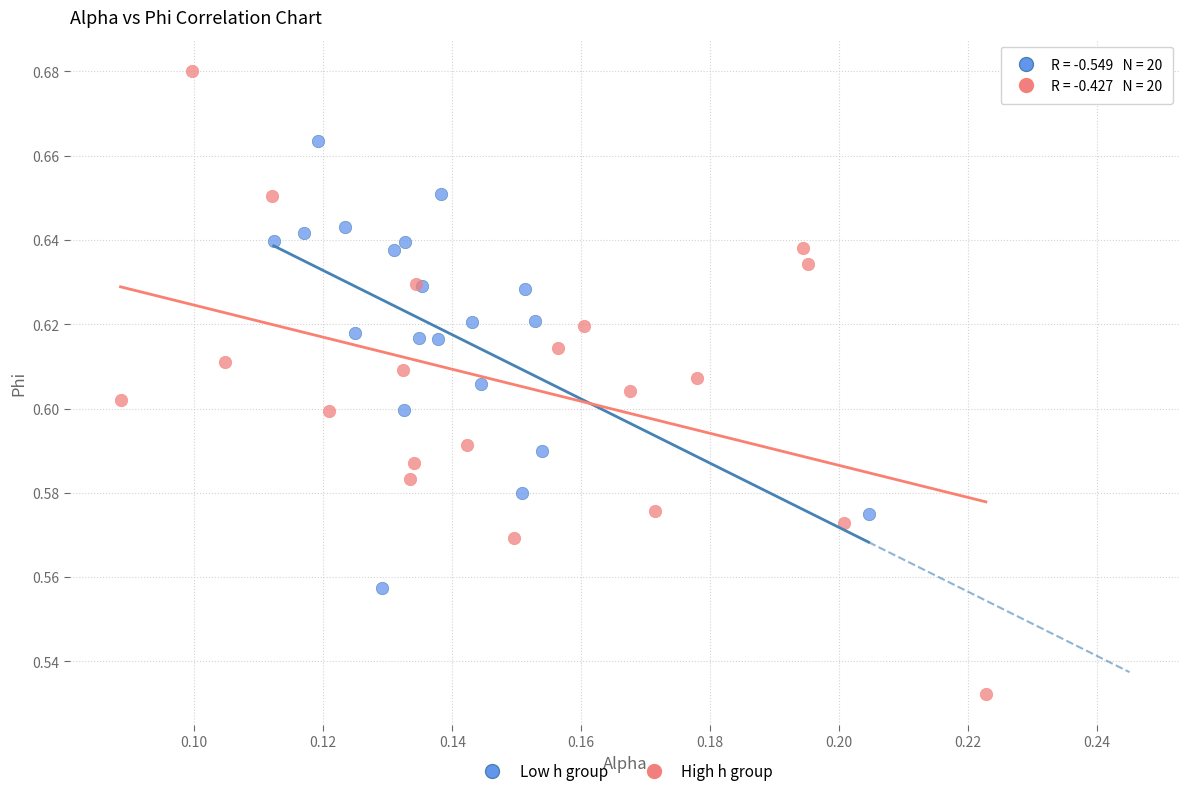

Which series contains the highest Y value?

High h group